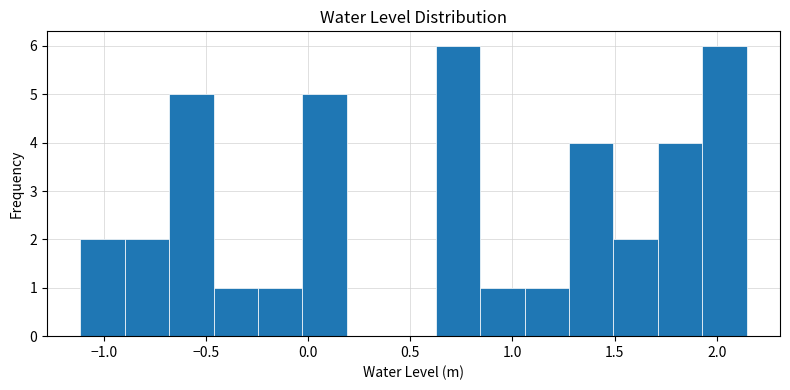

Reading left to right, transcribe this chart: for each bar, give the range it covers on the x-axis and its height. Neither the bar edges nor the heights are printed on the chart, so give them approximately, as read against the axes.

-1.10 to -0.90: 2
-0.90 to -0.70: 2
-0.70 to -0.45: 5
-0.45 to -0.25: 1
-0.25 to -0.05: 1
-0.05 to 0.20: 5
0.20 to 0.40: 0
0.40 to 0.60: 0
0.60 to 0.85: 6
0.85 to 1.05: 1
1.05 to 1.30: 1
1.30 to 1.50: 4
1.50 to 1.70: 2
1.70 to 1.95: 4
1.95 to 2.15: 6